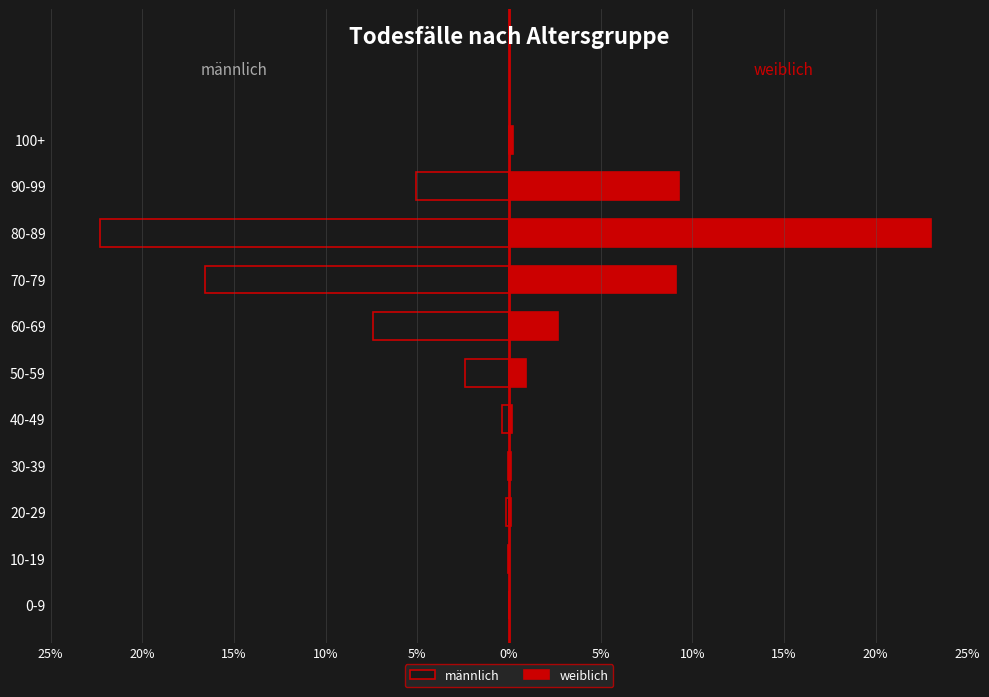

Count the number of categories in the chart.

11